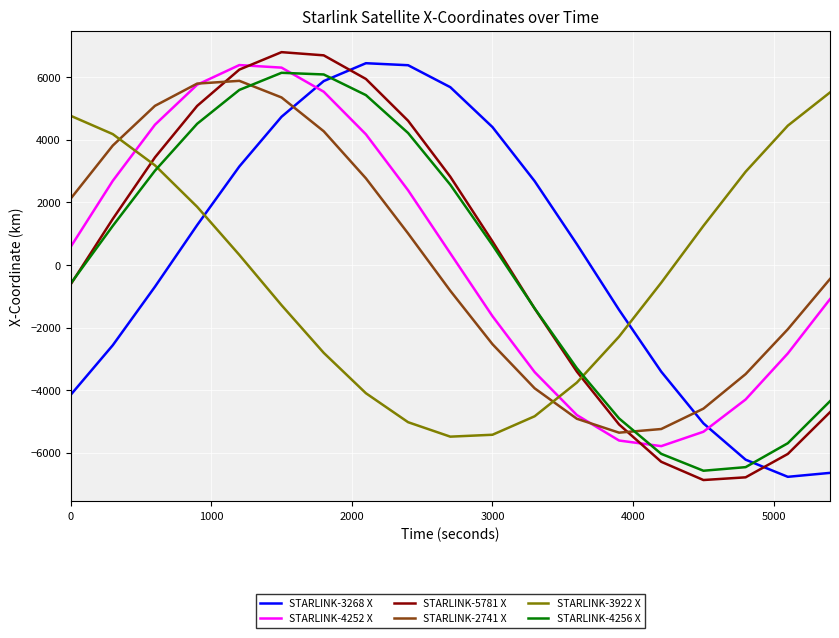

True or false: STARLINK-4252 X and STARLINK-3922 X cross at least once.

True